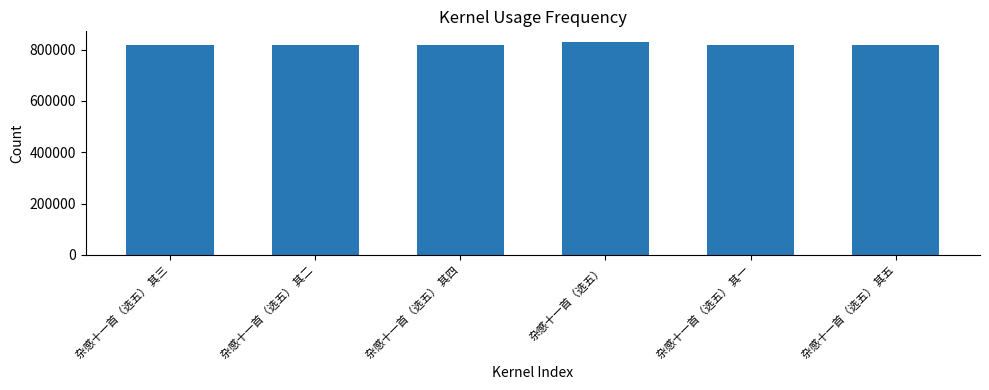

The chart shows a value of 1119913 at 杂感十一首（选五） 其一. True or false?

False